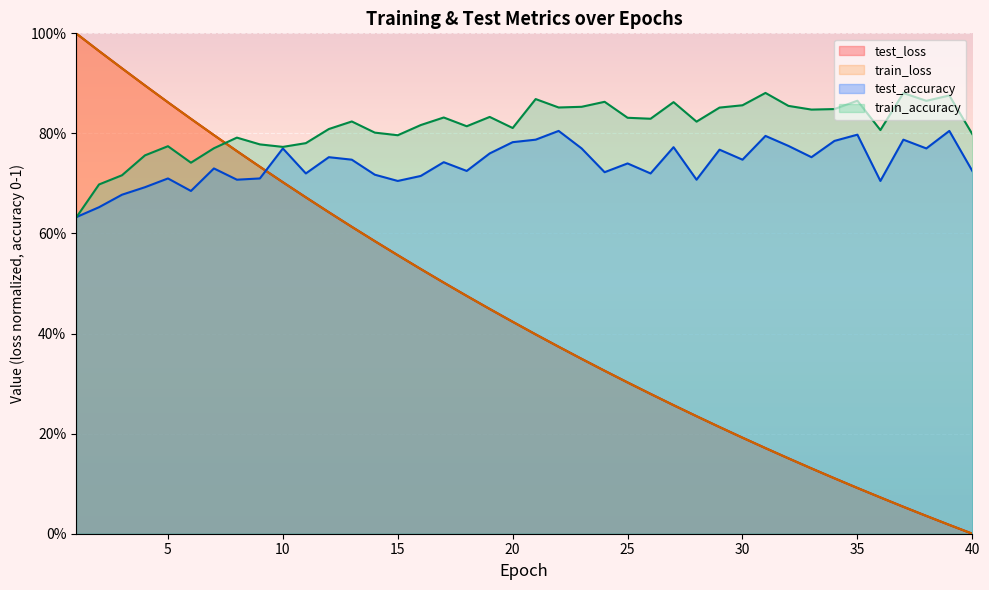

What is the difference between the highest and lowest values at 4?

0.2